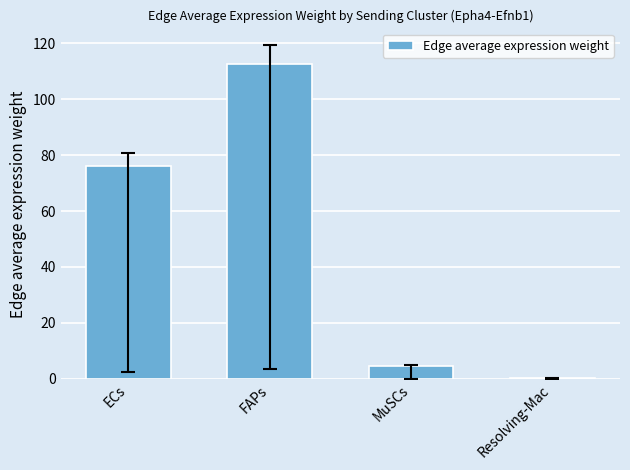

What is the difference between the maximum and minimum values?

112.0